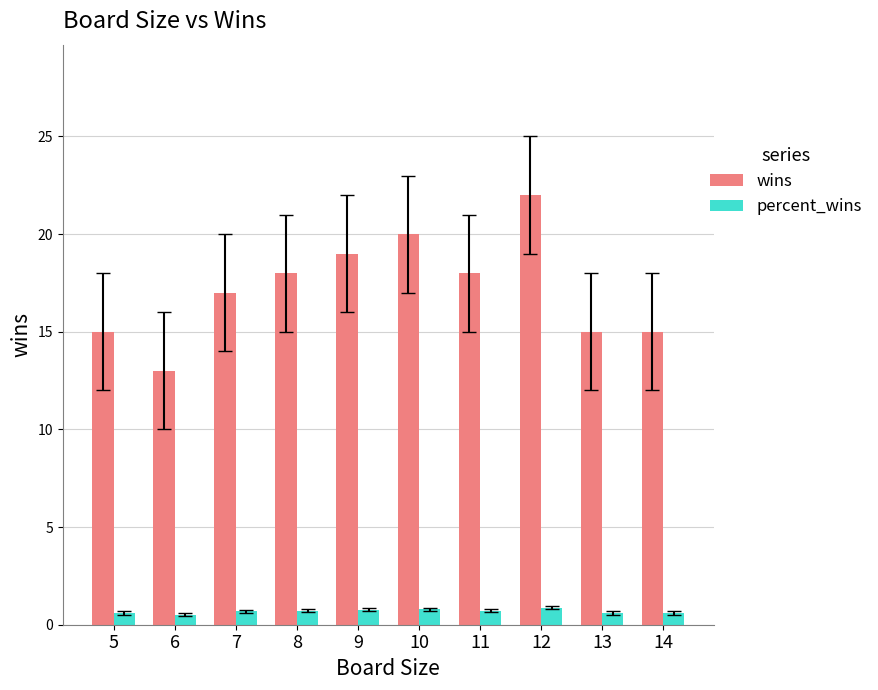

List the series in order of their overall mean, lowest first.

percent_wins, wins